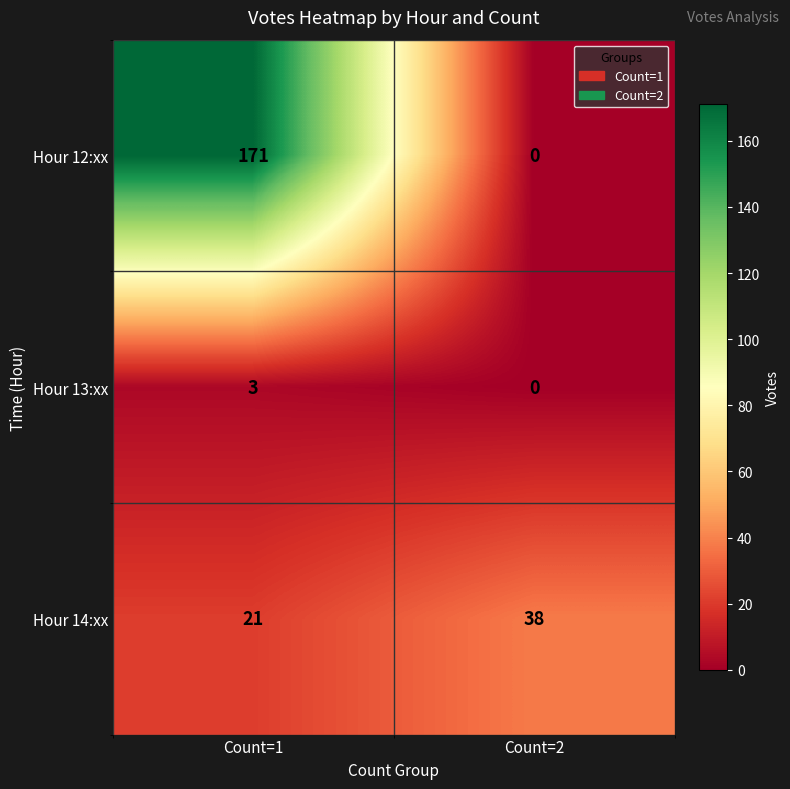

Between Count=1 and Count=2, which series saw the biggest shift?

row_0